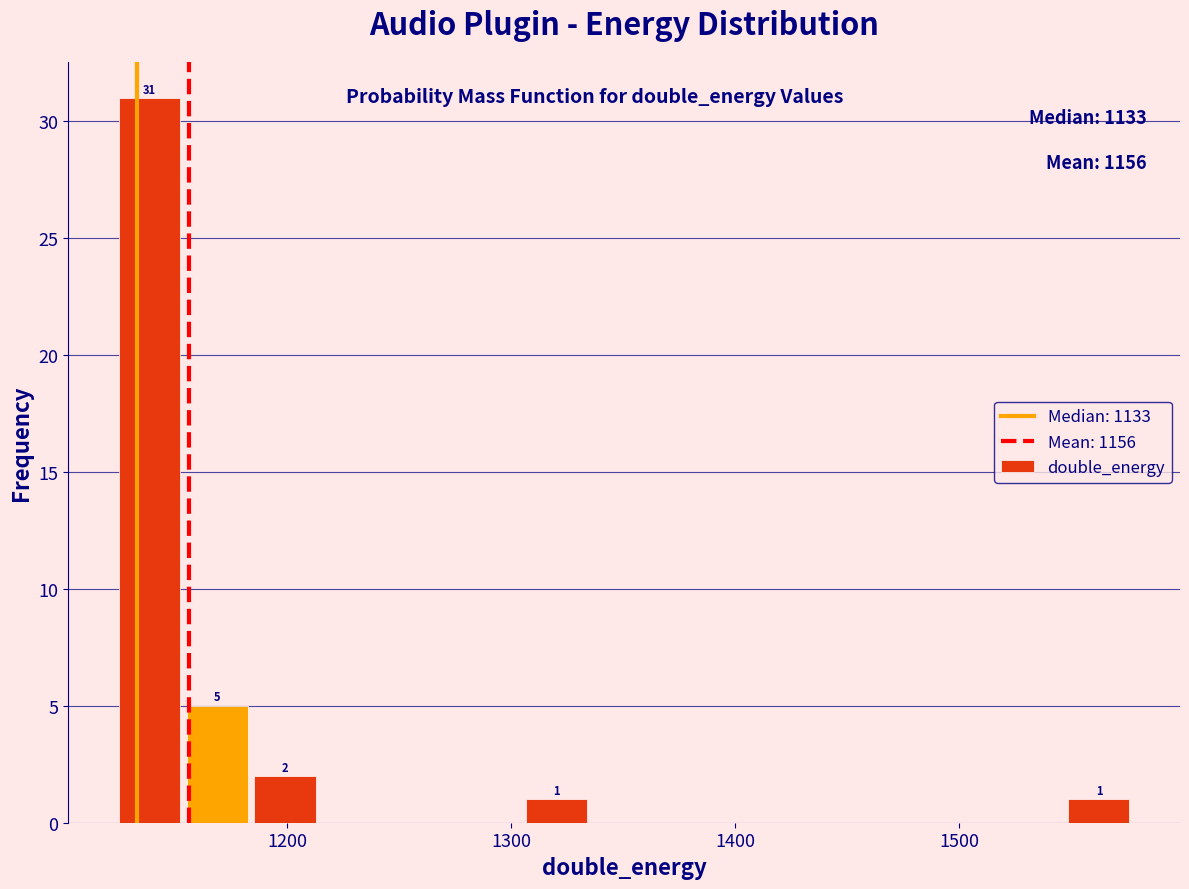

Read against the x-axis, roughly where is the centre of the tallest bar?

1140